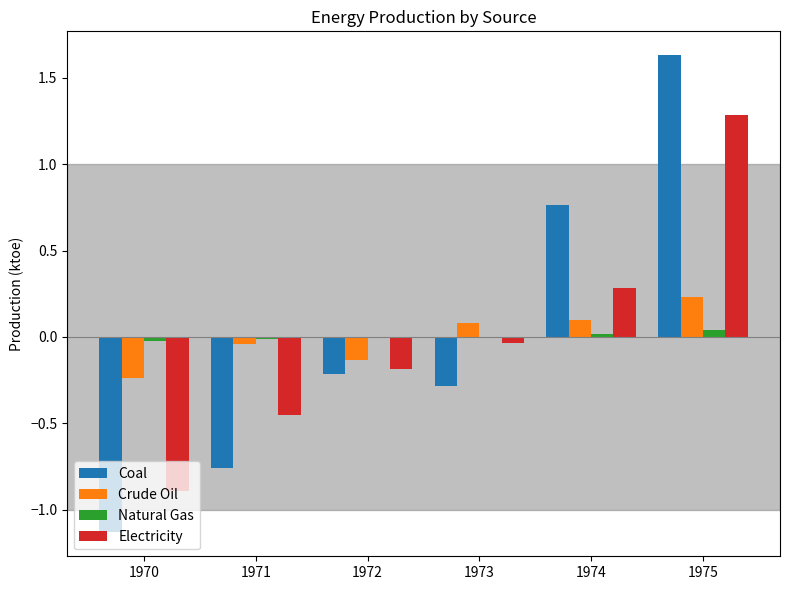

True or false: Coal has a value of -0.8 at 1970.

False